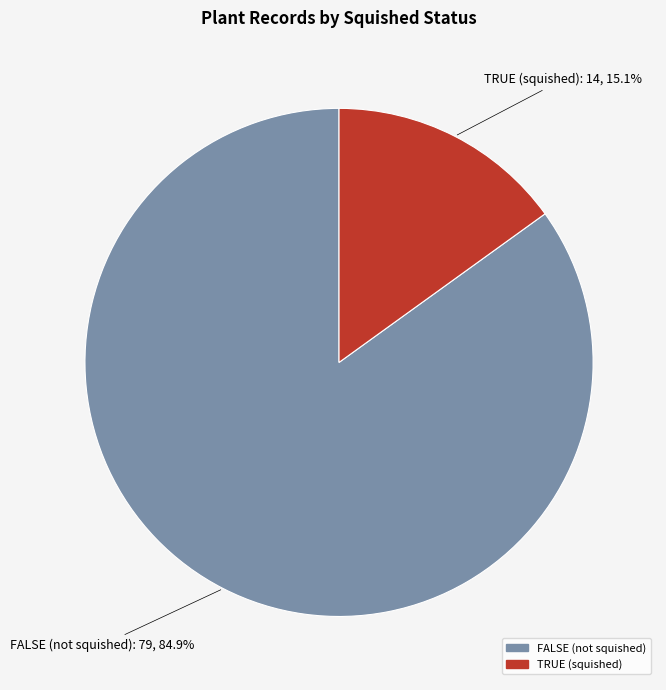

Which slice is the smallest?

TRUE (squished)